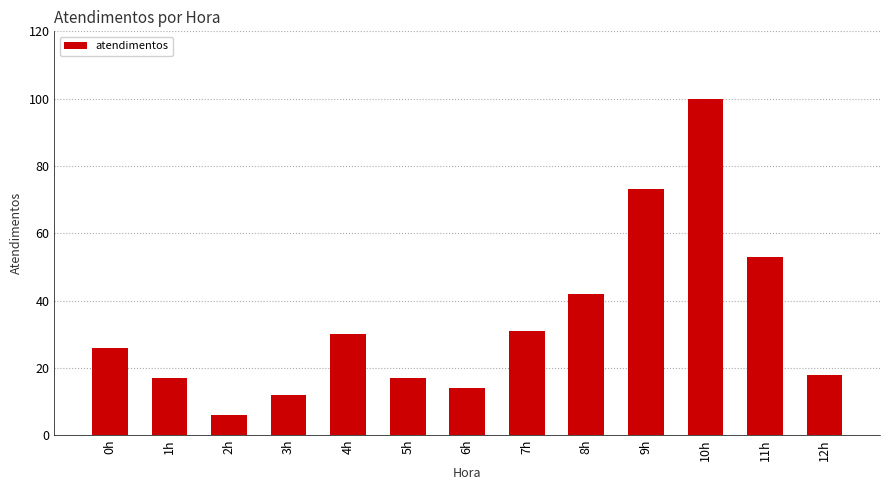

What is the difference between the maximum and minimum values?

94